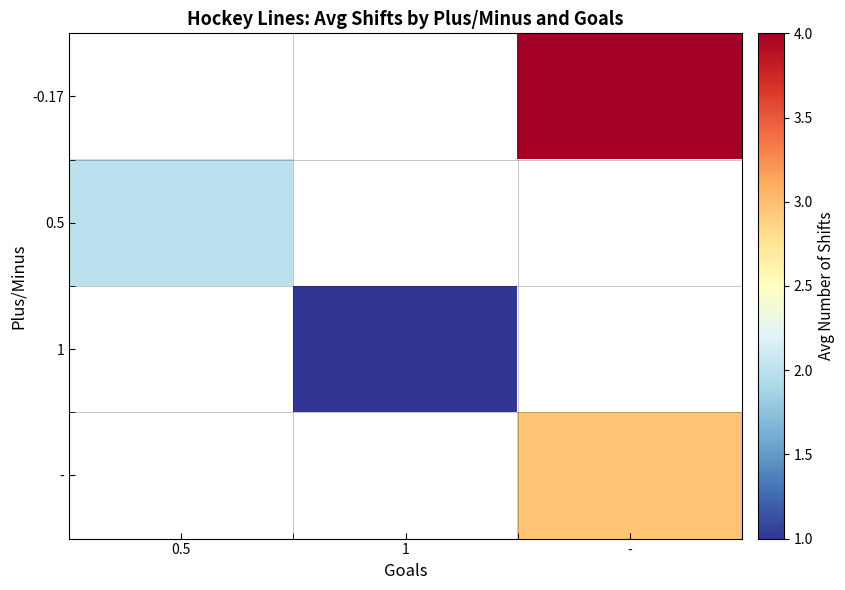

The value of - at - is 3.0. True or false?

True